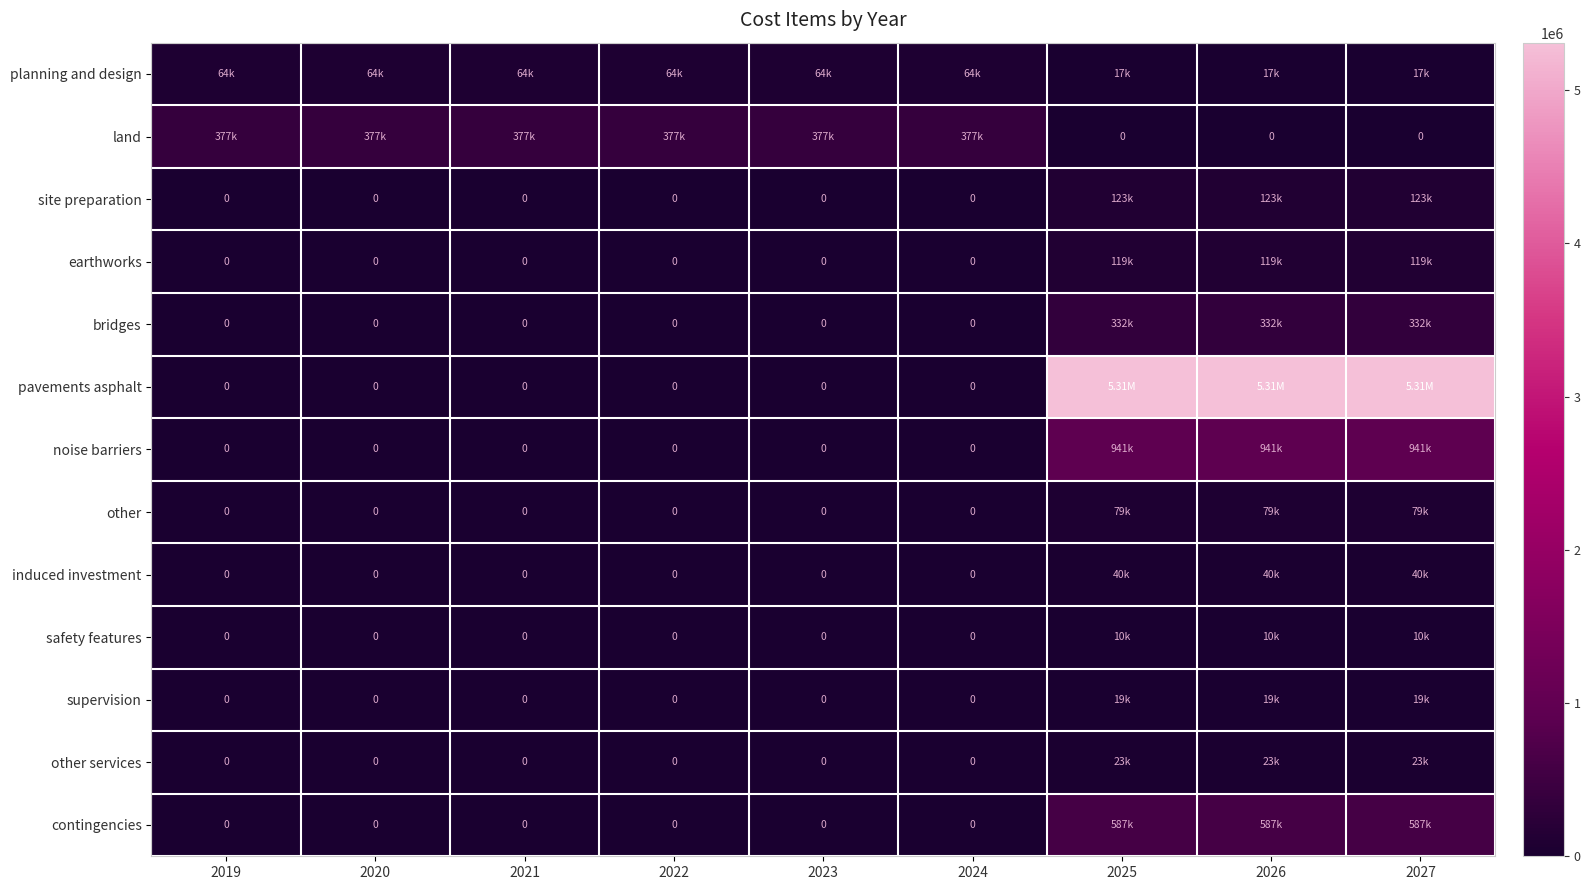

What is the average value of the land series?

251238